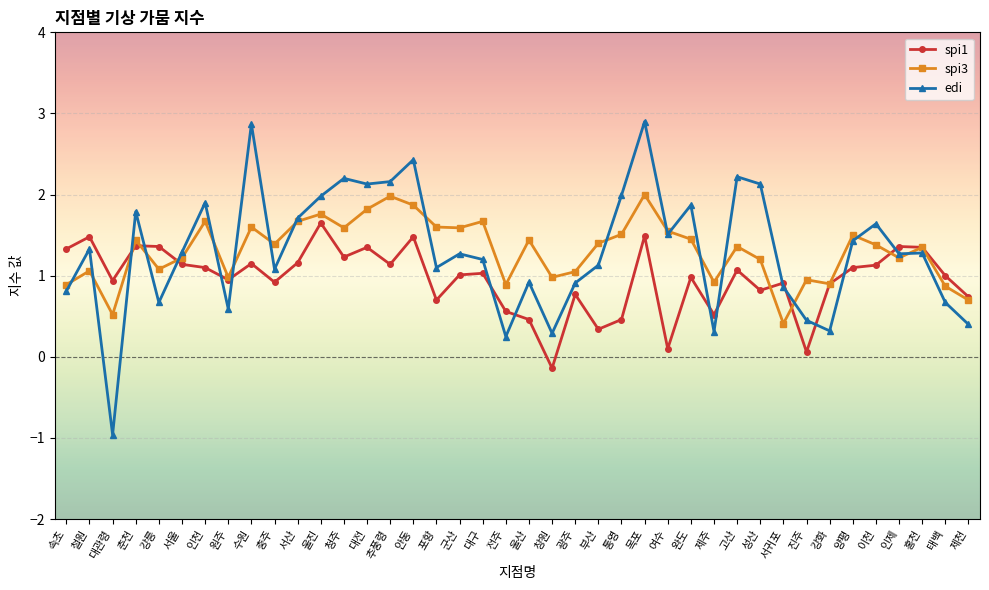

What is the label of the 5th point from the left?

강릉